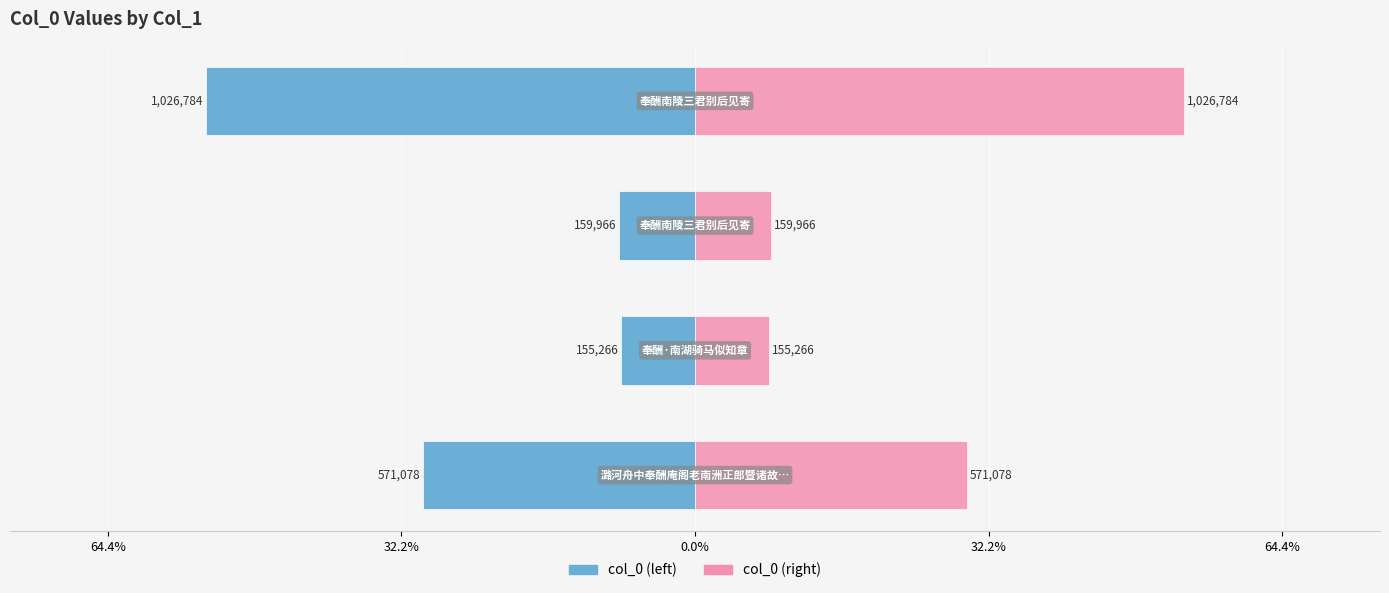

Which series has the largest total across all categories?

col_0 (right)